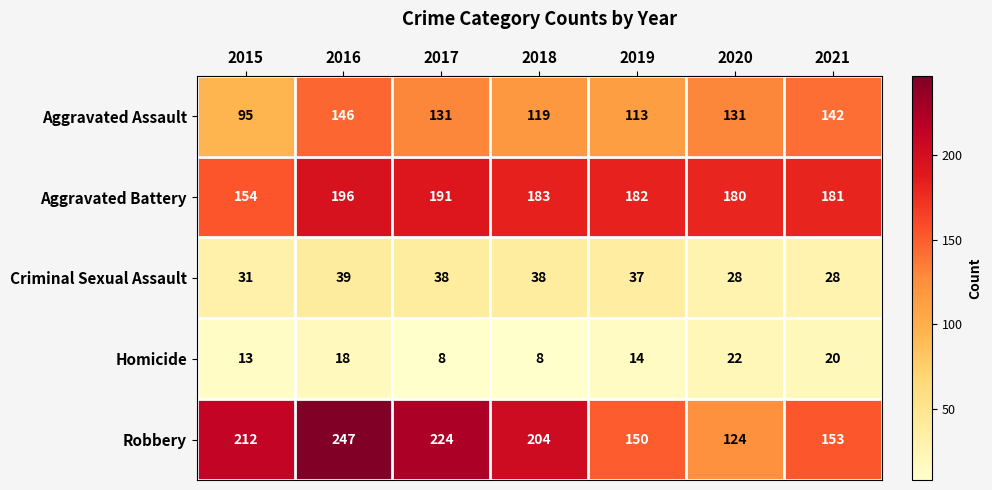

How many data points does each series have?

7